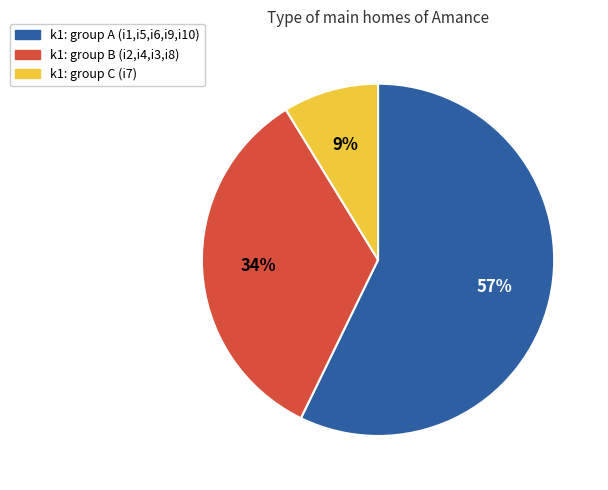

To the nearest percent, what is the average slice percentage?

33%